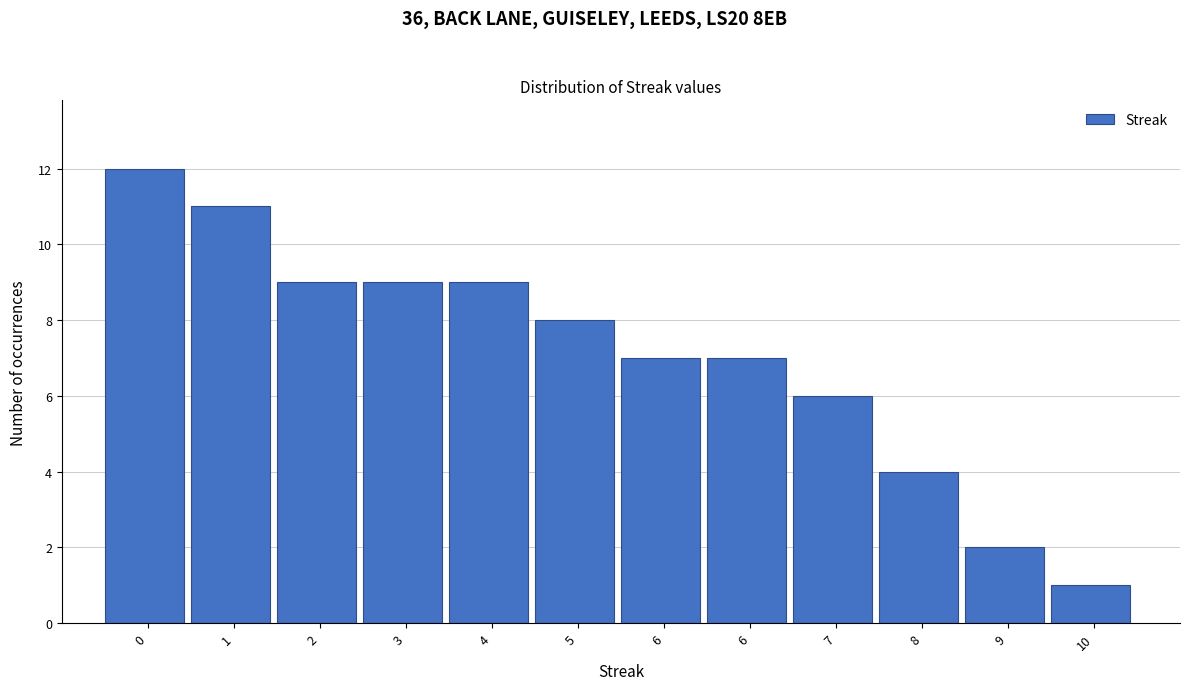

How many bars are there in total?

12